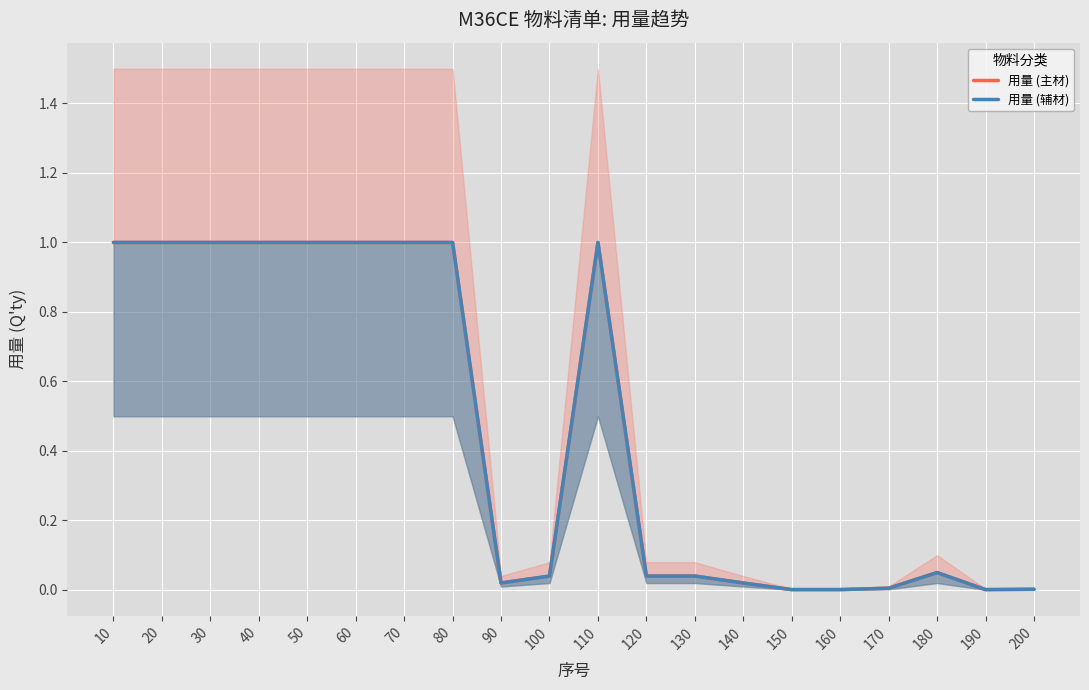

Reading left to right, transcribe all the data shown in this chart.

用量 (主材): 1.0	1.0	1.0	1.0	1.0	1.0	1.0	1.0	0.0	0.0	1.0	0.0	0.0	0.0	0.0	0.0	0.0	0.1	0.0	0.0
用量 (辅材): 1.0	1.0	1.0	1.0	1.0	1.0	1.0	1.0	0.0	0.0	1.0	0.0	0.0	0.0	0.0	0.0	0.0	0.1	0.0	0.0